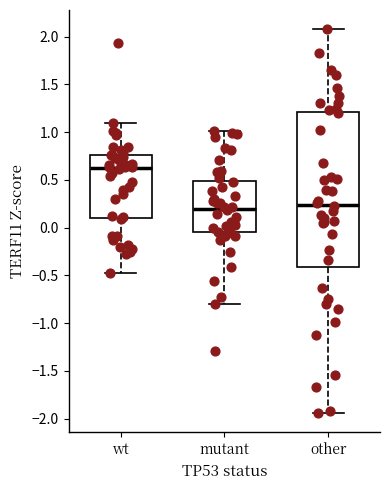

Which box is the tallest, from its lower edge to its upper edge?

other